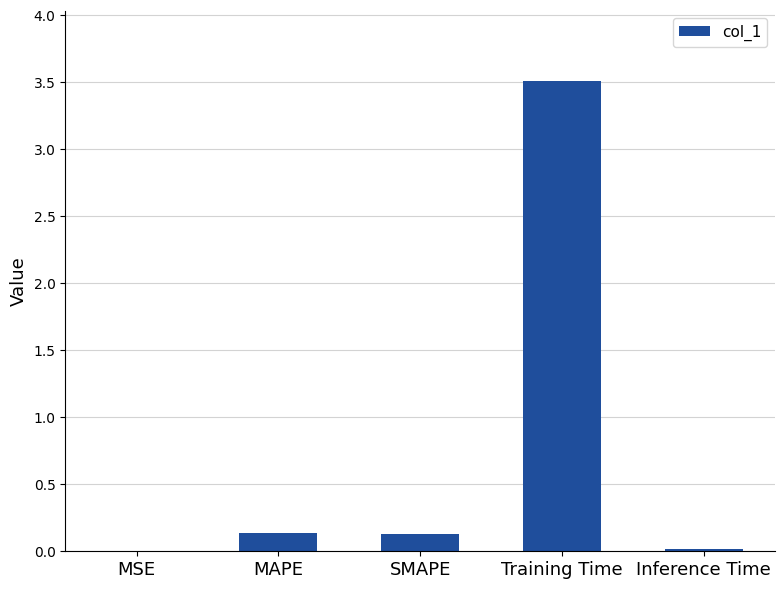

What is the maximum value shown in the chart?

3.5